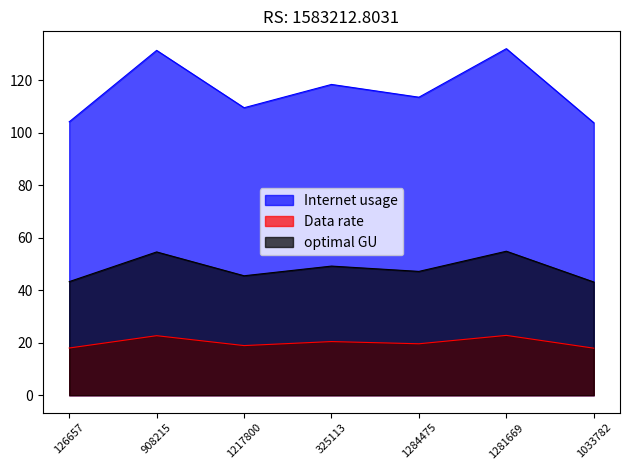

True or false: optimal GU has more than 0 interior local peaks.

True